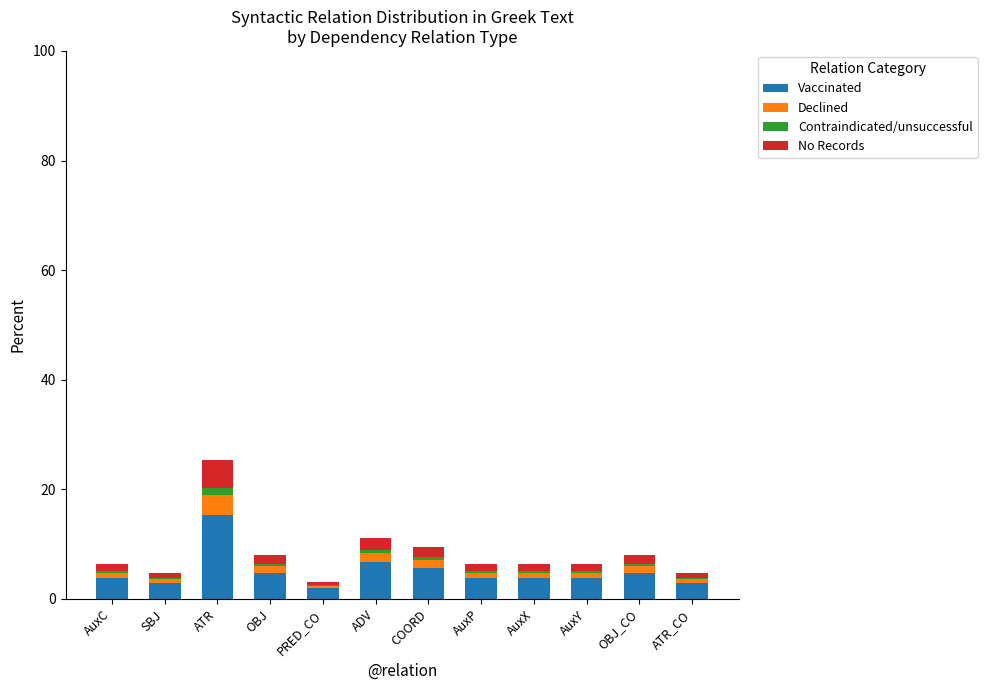

What is the maximum value for Vaccinated?

15.2